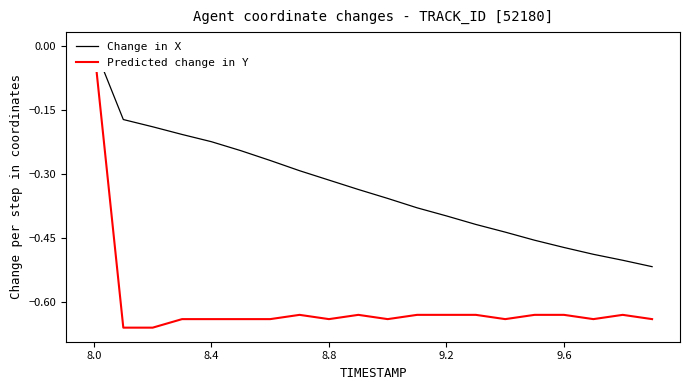

What is the value of the Predicted change in Y point at the 19th from the left?

-0.6